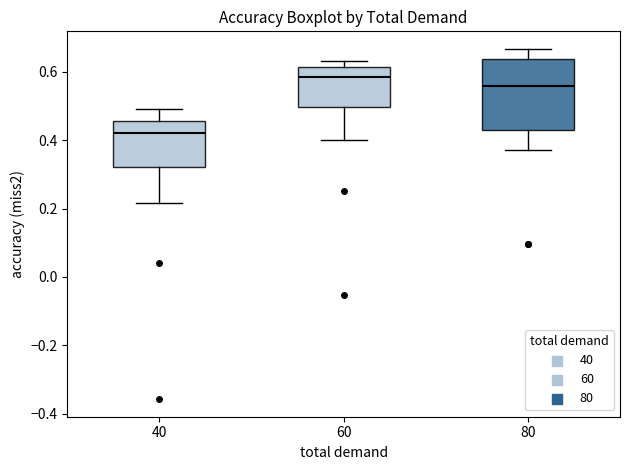

Reading left to right, transcribe this box plot: for each box, give where its median line is, the range the box spans, and where its two whiskers end, as read against the y-axis. The values are not printed on the chart, so give them approximately, as read against the axis.

40: median 0.42, box 0.32 to 0.46, whiskers 0.22 to 0.48
60: median 0.58, box 0.50 to 0.62, whiskers 0.40 to 0.64
80: median 0.56, box 0.42 to 0.64, whiskers 0.38 to 0.66